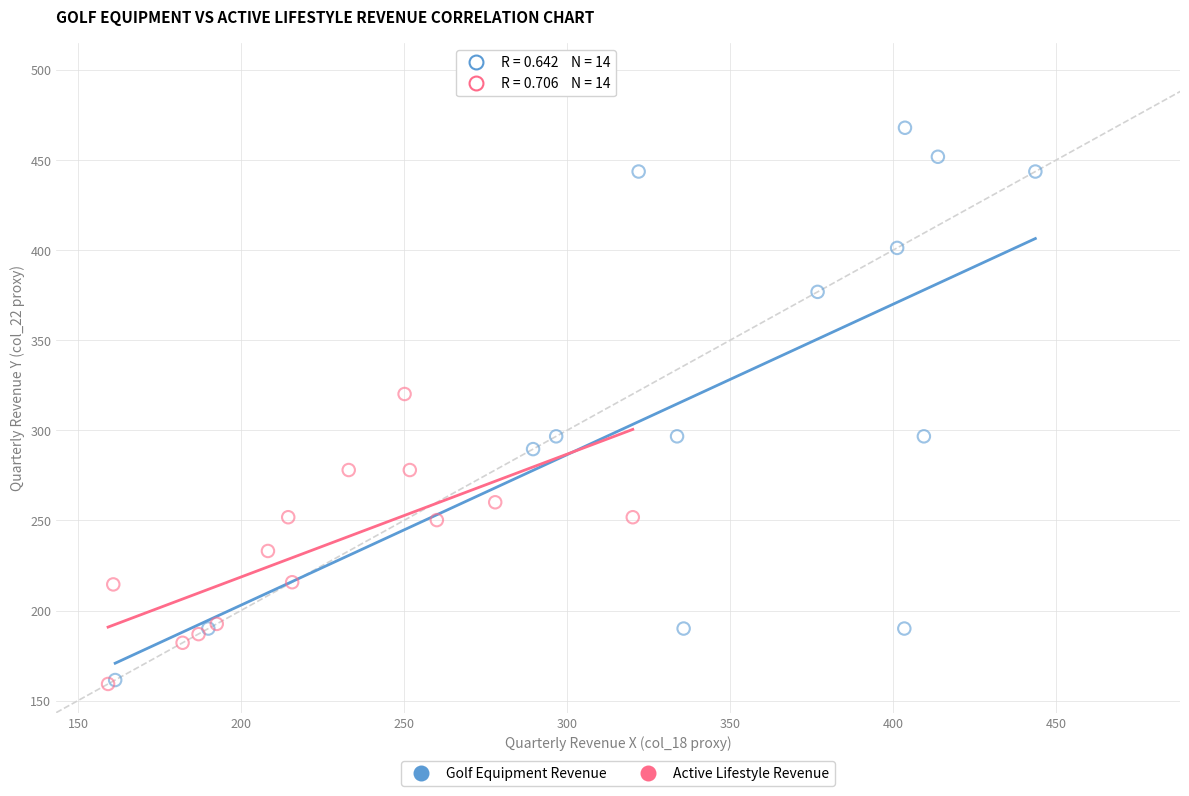

Which series has the widest spread of Y values?

Golf Equipment Revenue